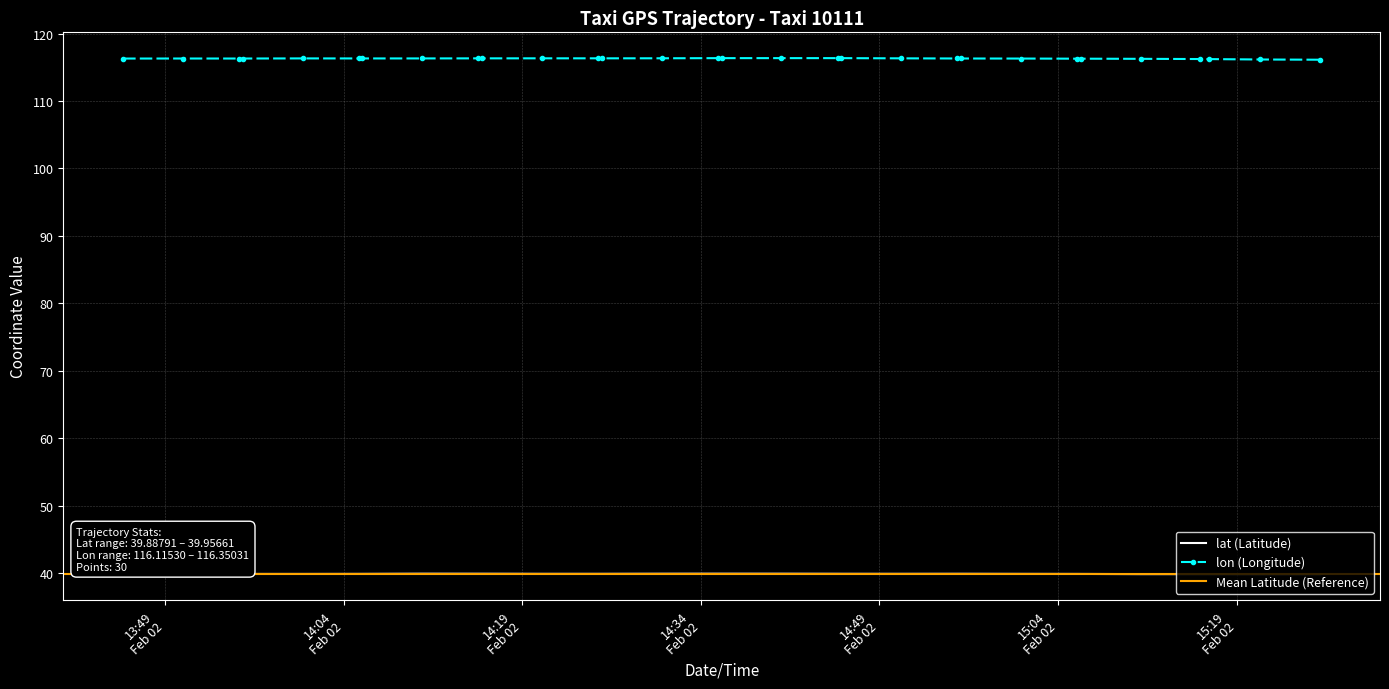

At 2008-02-02 14:50:49, list the series in order from largest to smallest.

lon, lat